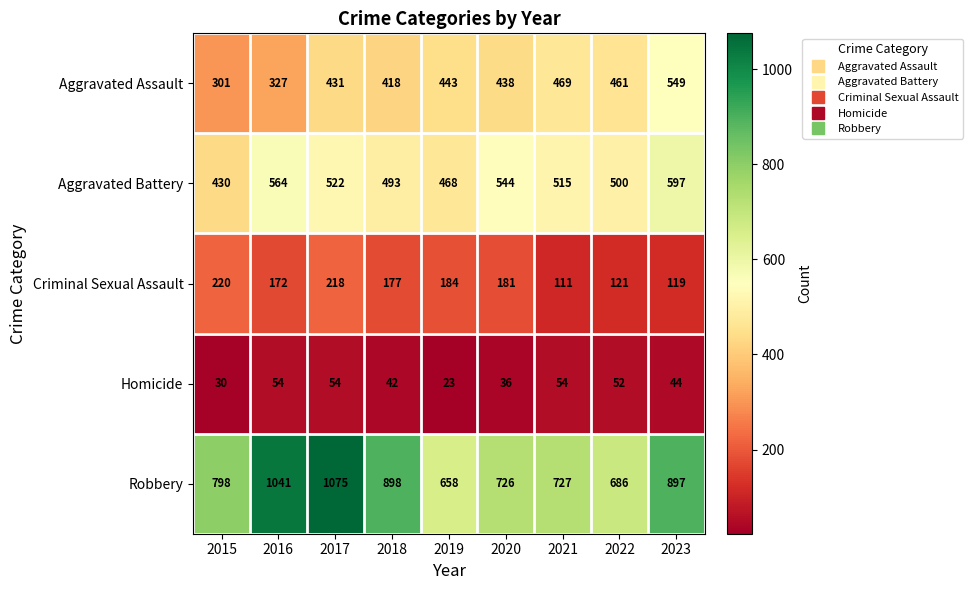

Which series has the widest spread of values?

Robbery